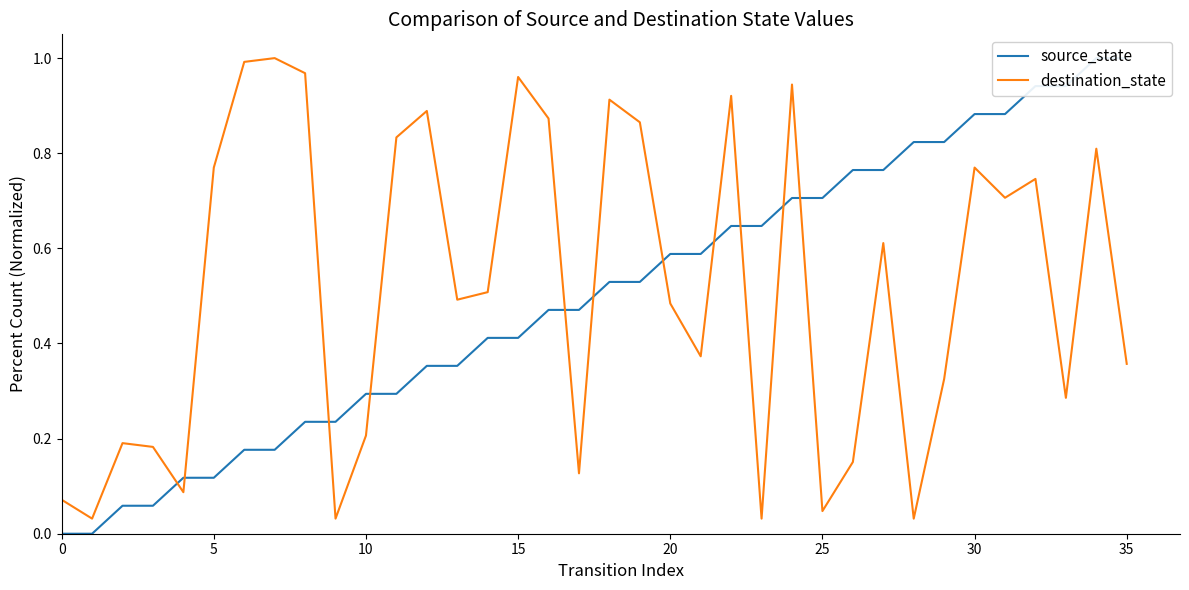

How many times do destination_state and source_state cross each other?

11